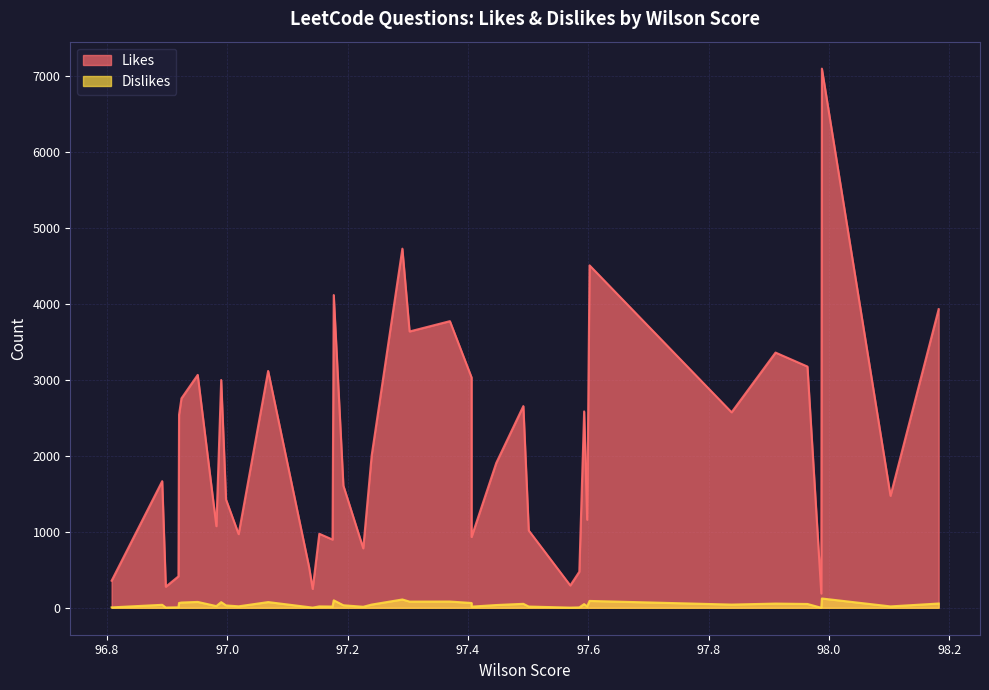

What is the sum of all Likes values?

84397